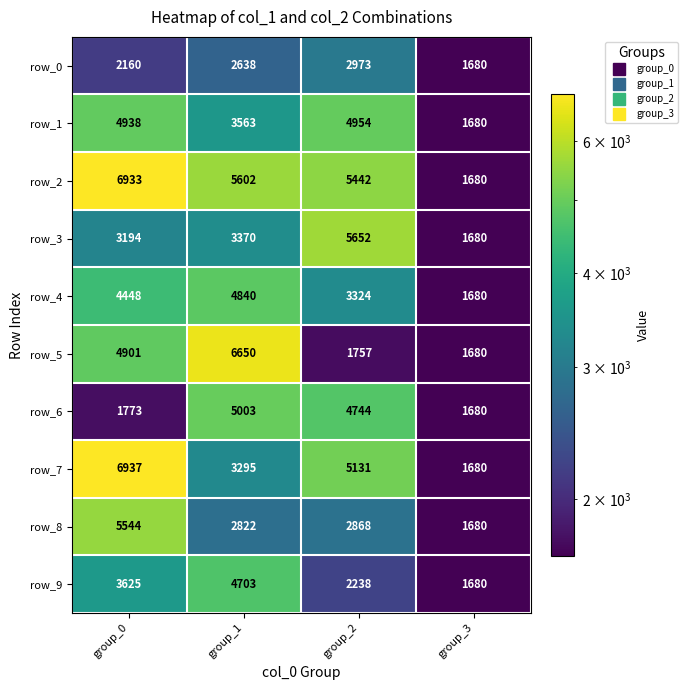

At how many categories does at least one series exceed 3199?

3